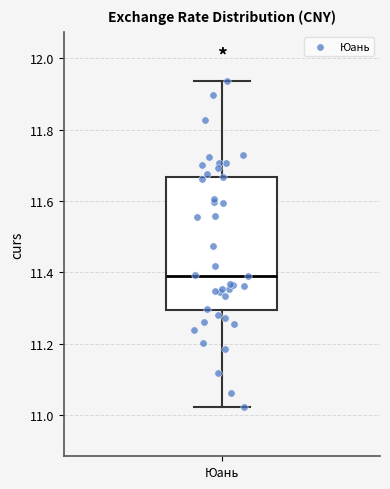

Transcribe this box plot: give where the median line is, the range the box spans, and where the two whiskers end, as read against the y-axis. The values are not printed on the chart, so give them approximately, as read against the axis.

median 11.40, box 11.30 to 11.66, whiskers 11.02 to 11.94